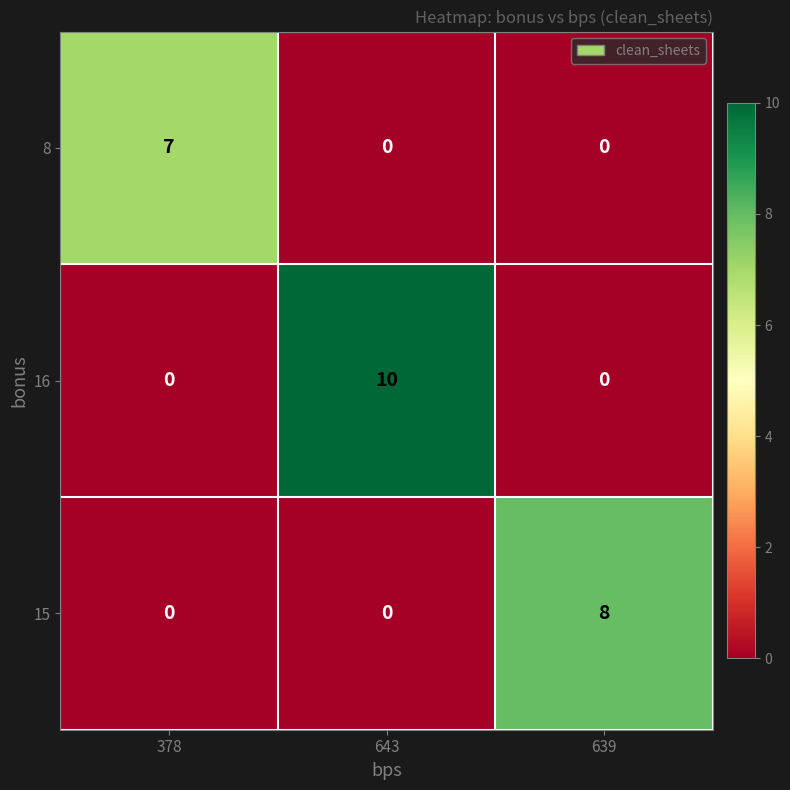

What is the difference between the highest and lowest values at 639?

8